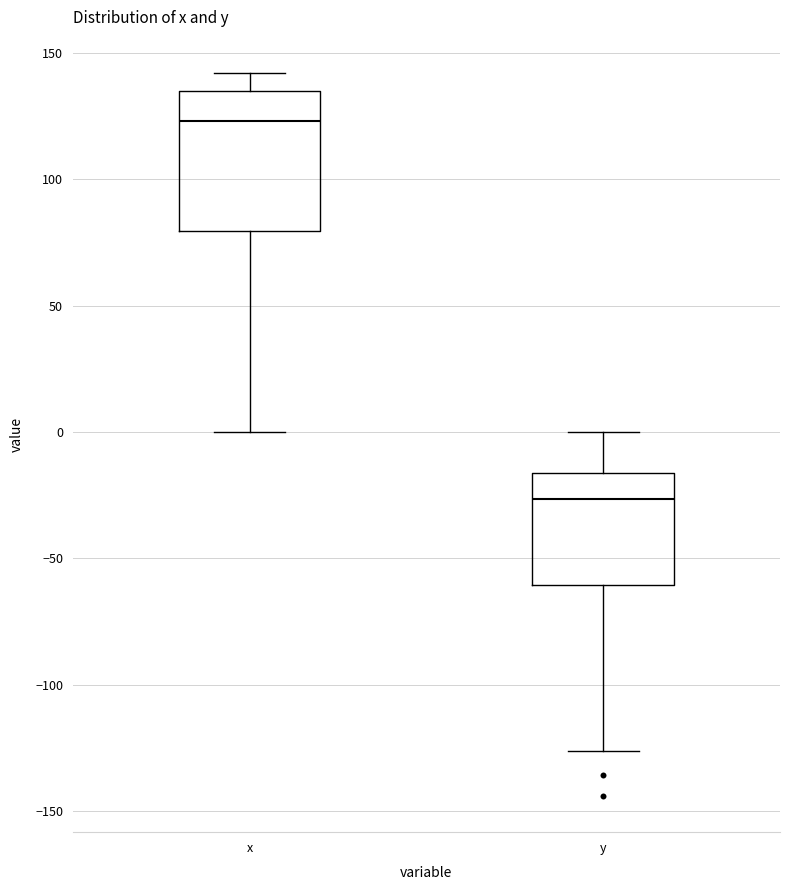

Reading left to right, read every box against the y-axis: the position of its median line, the range the box covers, and the ends of its whiskers. The values are not printed on the chart, so give them approximately, as read against the axis.

x: median 125, box 80 to 135, whiskers 0 to 140
y: median -25, box -60 to -15, whiskers -125 to 0